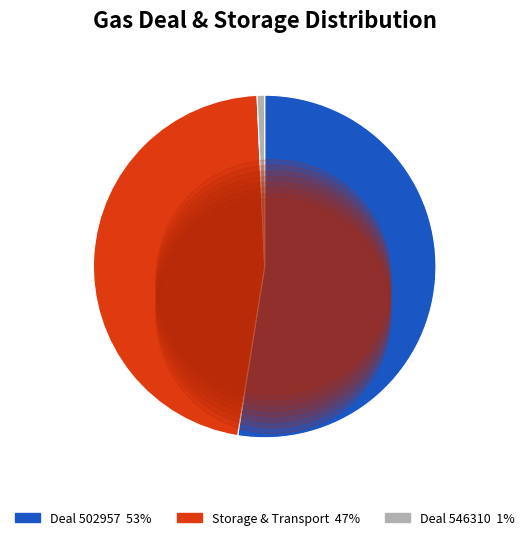

How many segments does this pie chart have?

3